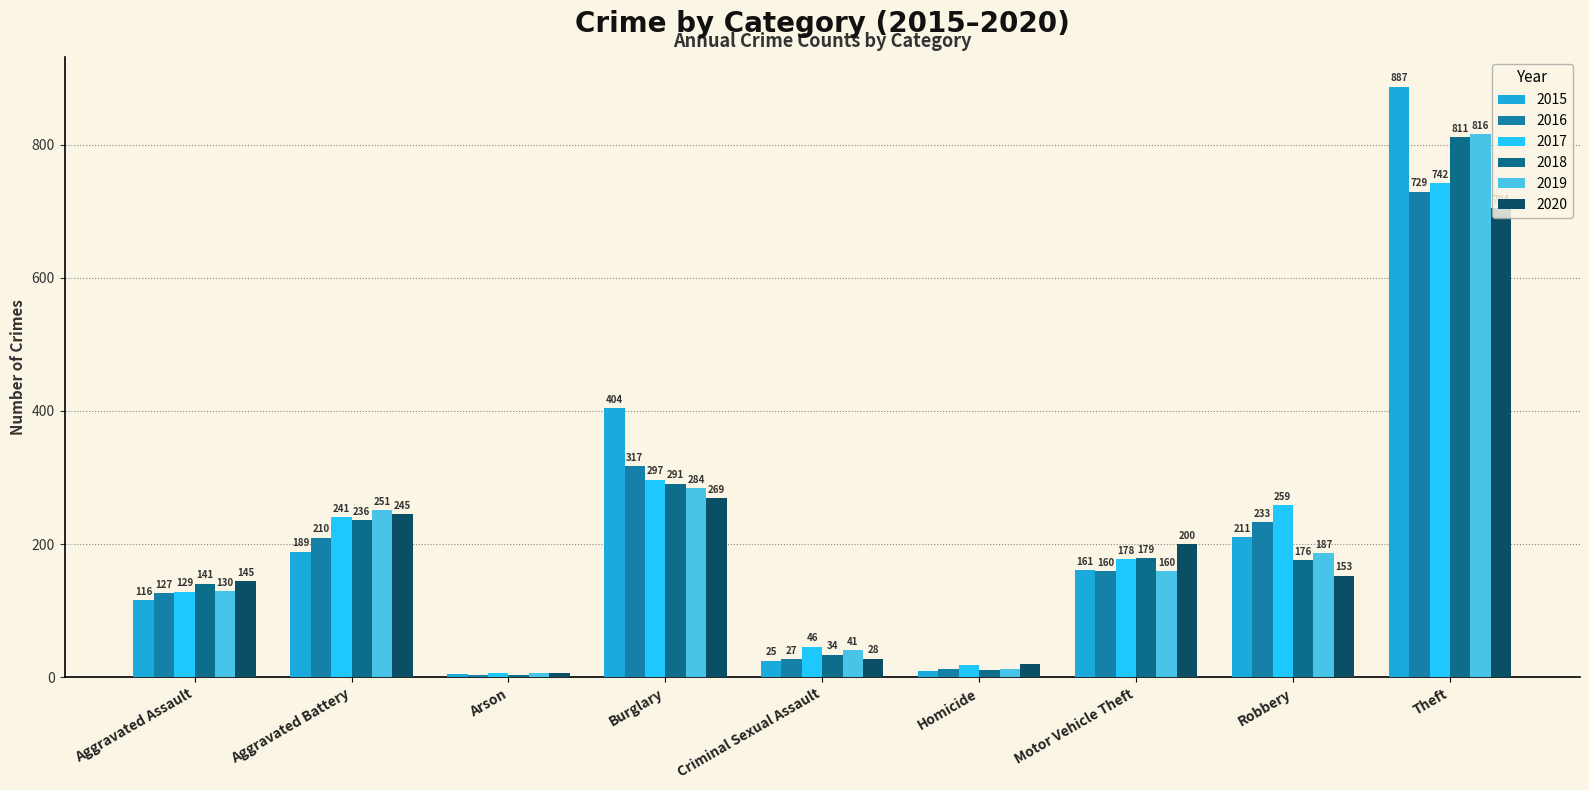

Which series has the largest total across all categories?

2015